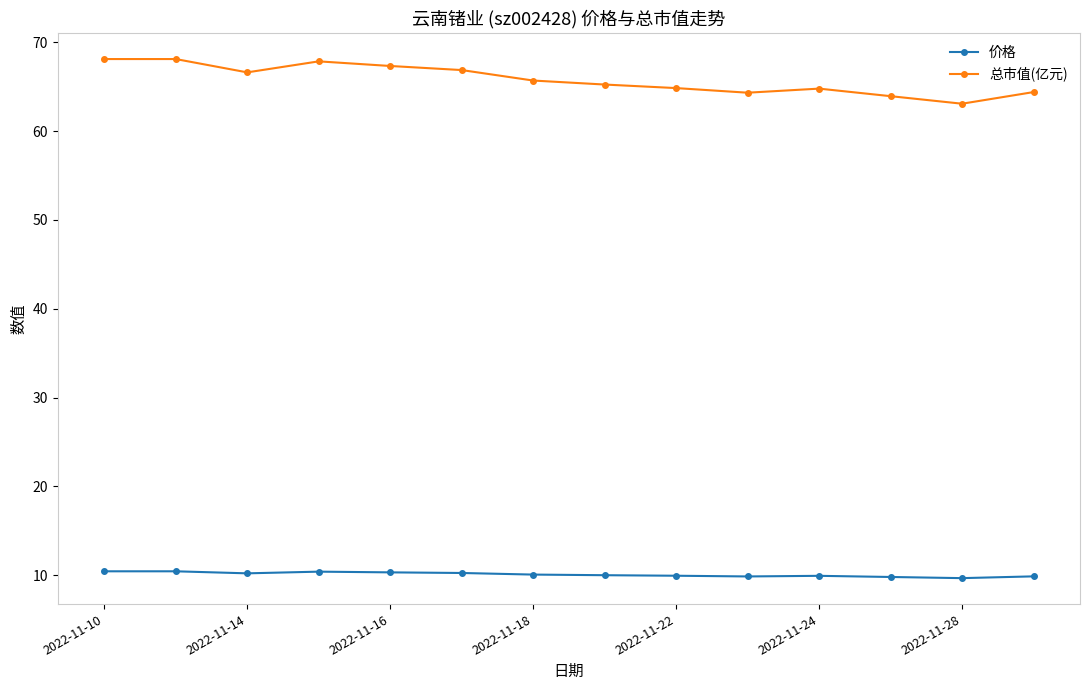

Which series has the largest total across all categories?

总市值(亿元)